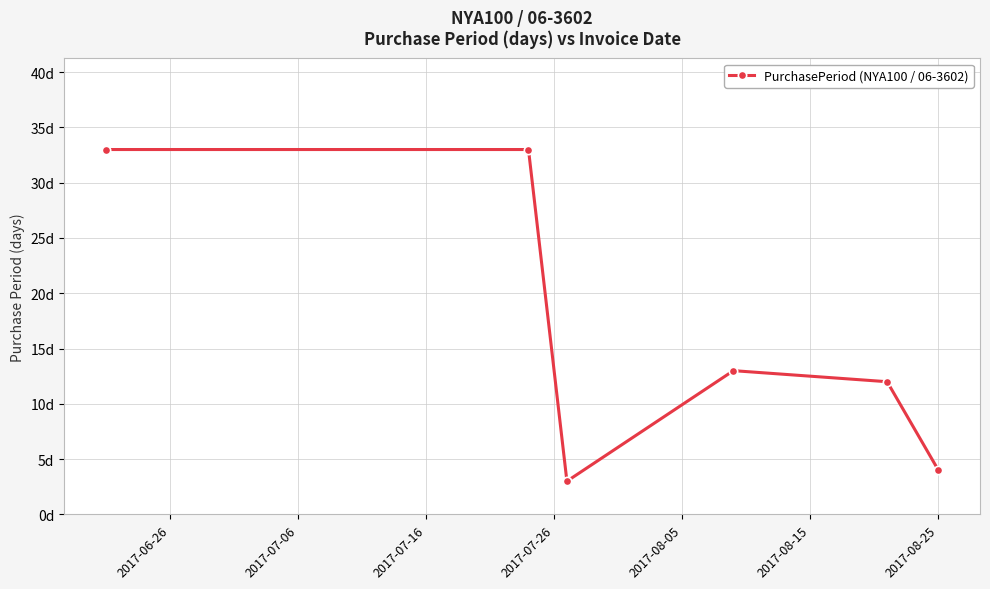

Does the chart have visible grid lines?

Yes